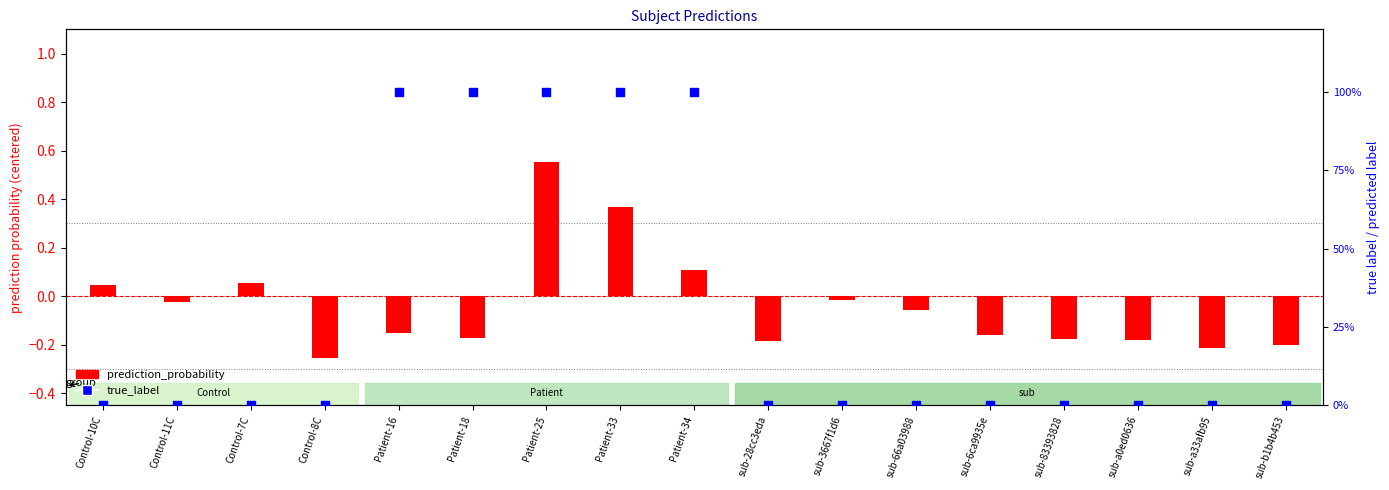

At how many categories does at least one series exceed 0?

7